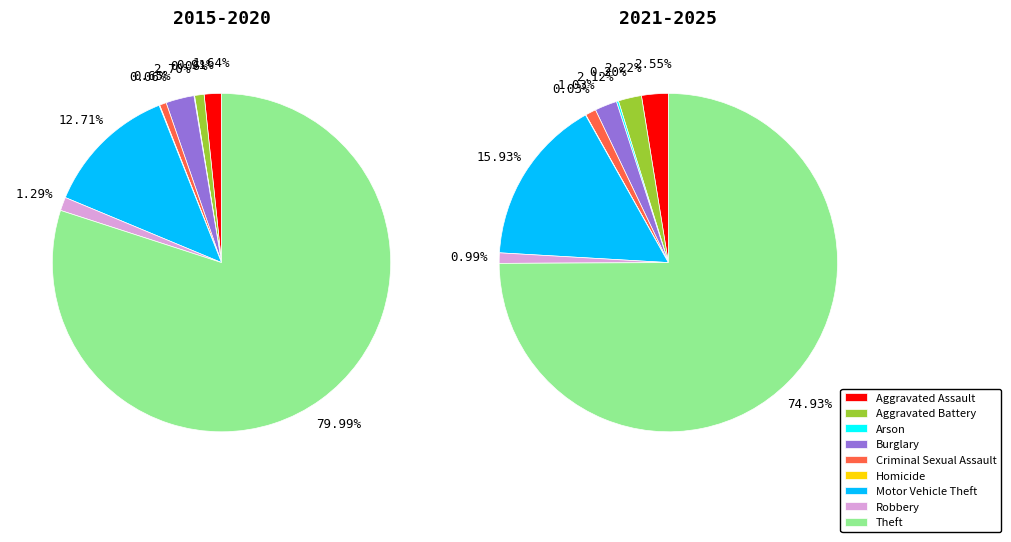

Count the number of slices in the pie.

9